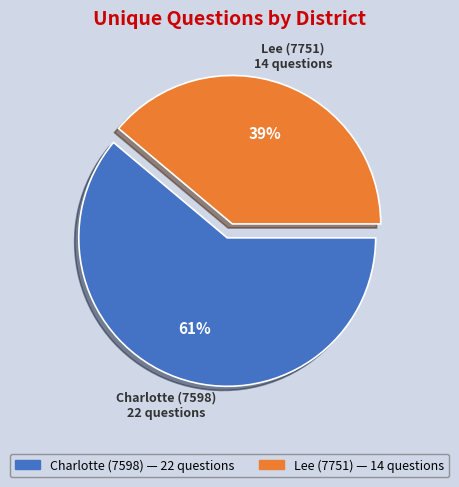

Combined, do Lee (7751) and Charlotte (7598) account for over 50%?

Yes